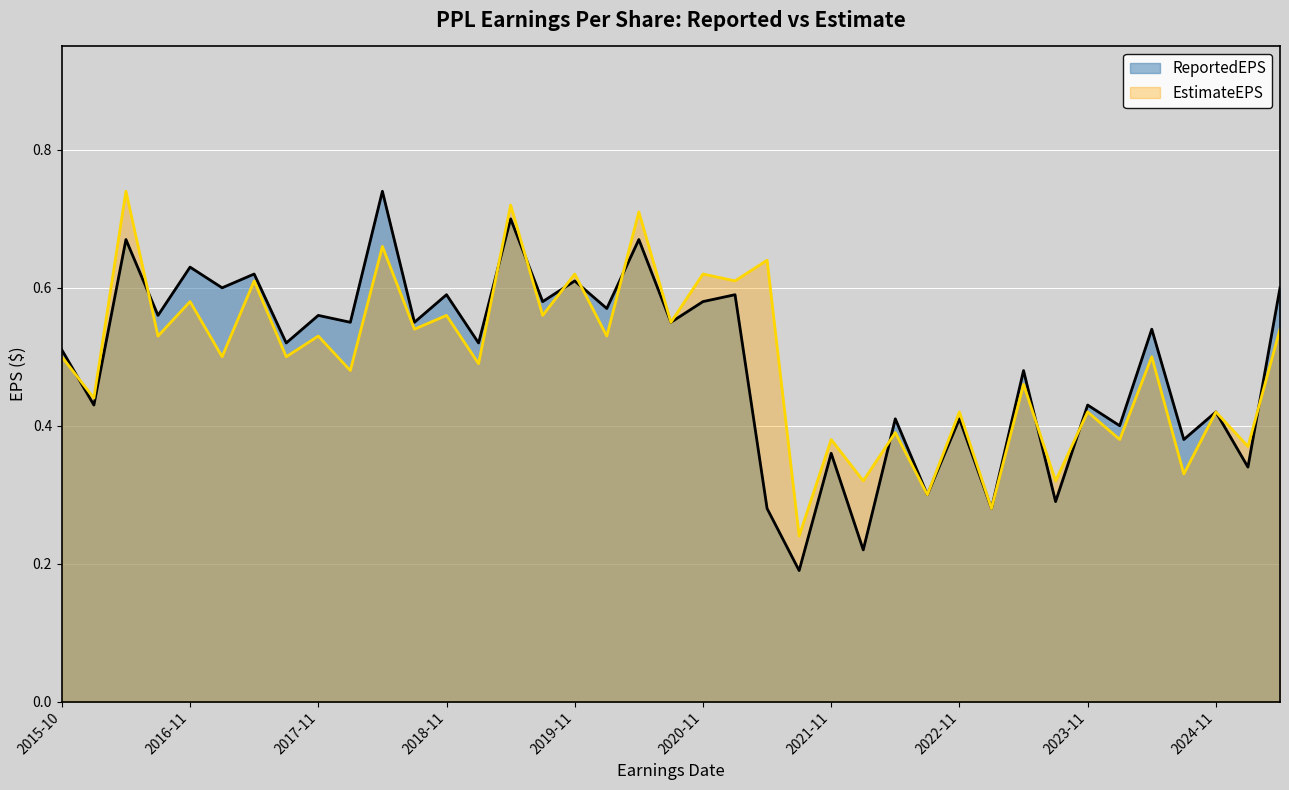

Which series has the largest range (max minus min)?

ReportedEPS